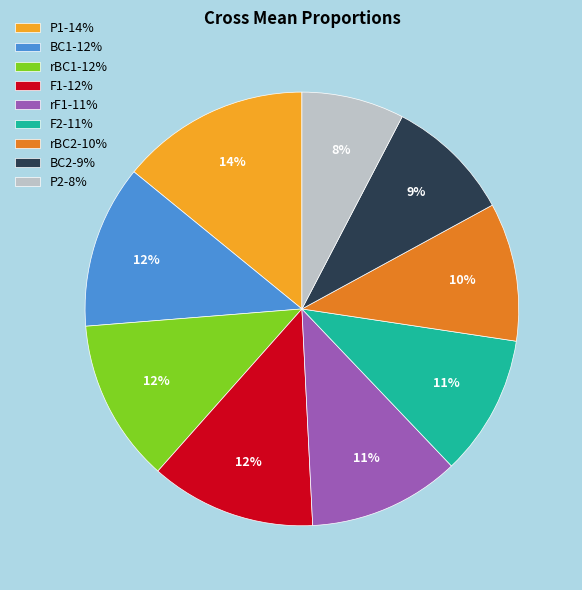

Is it true that P1 is 14% of the pie?

True